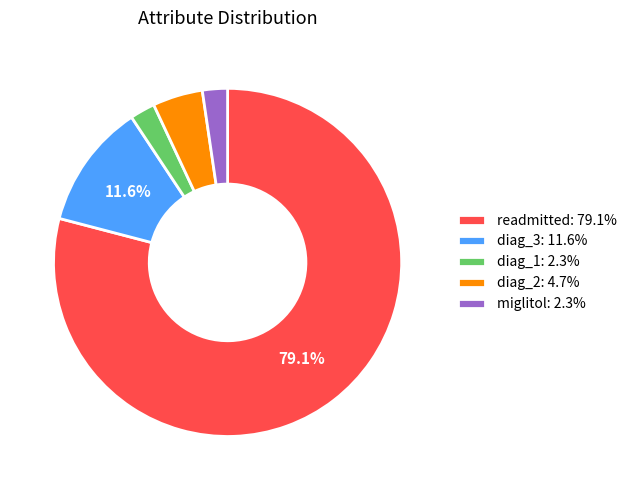

To the nearest percent, what percentage of the pie is diag_3?

12%